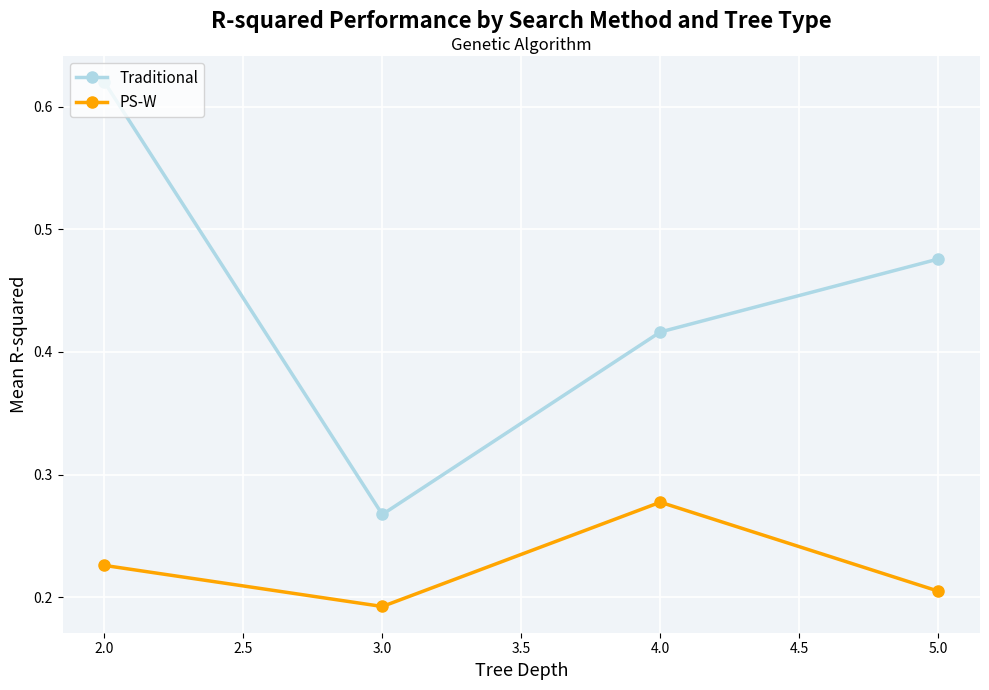

Which series has the largest total across all categories?

Traditional